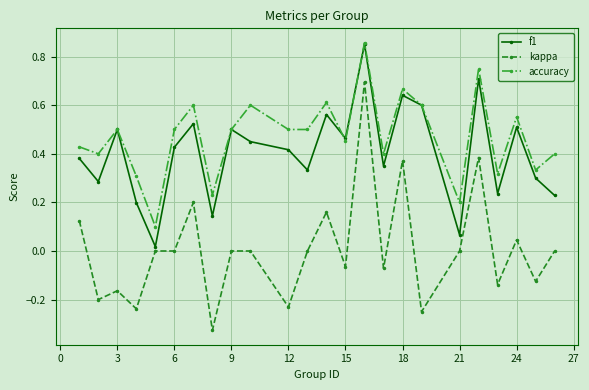

What are all the series names shown in the legend?

f1, kappa, accuracy